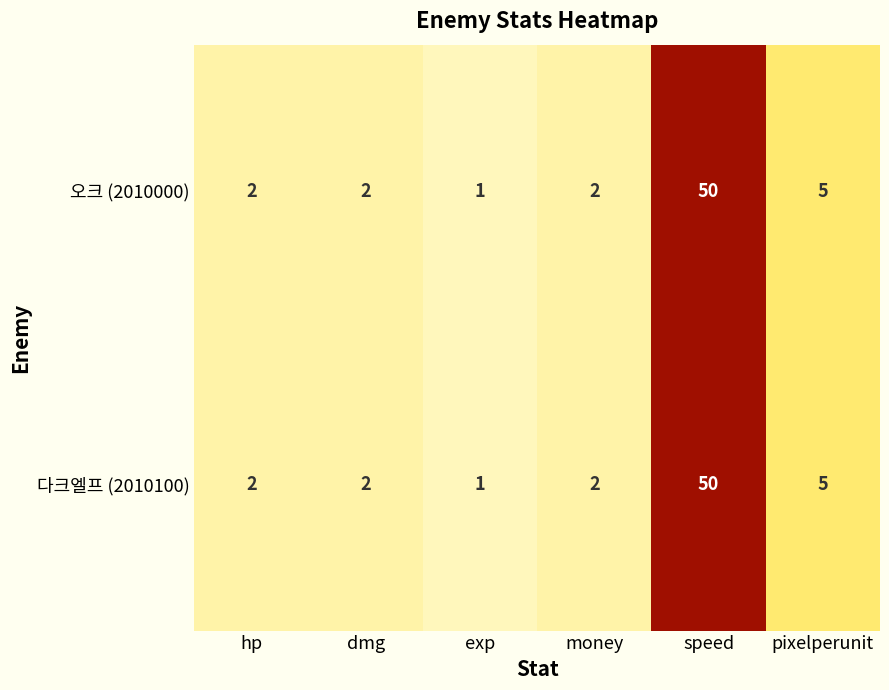

Which label corresponds to the smallest value in the chart?

exp